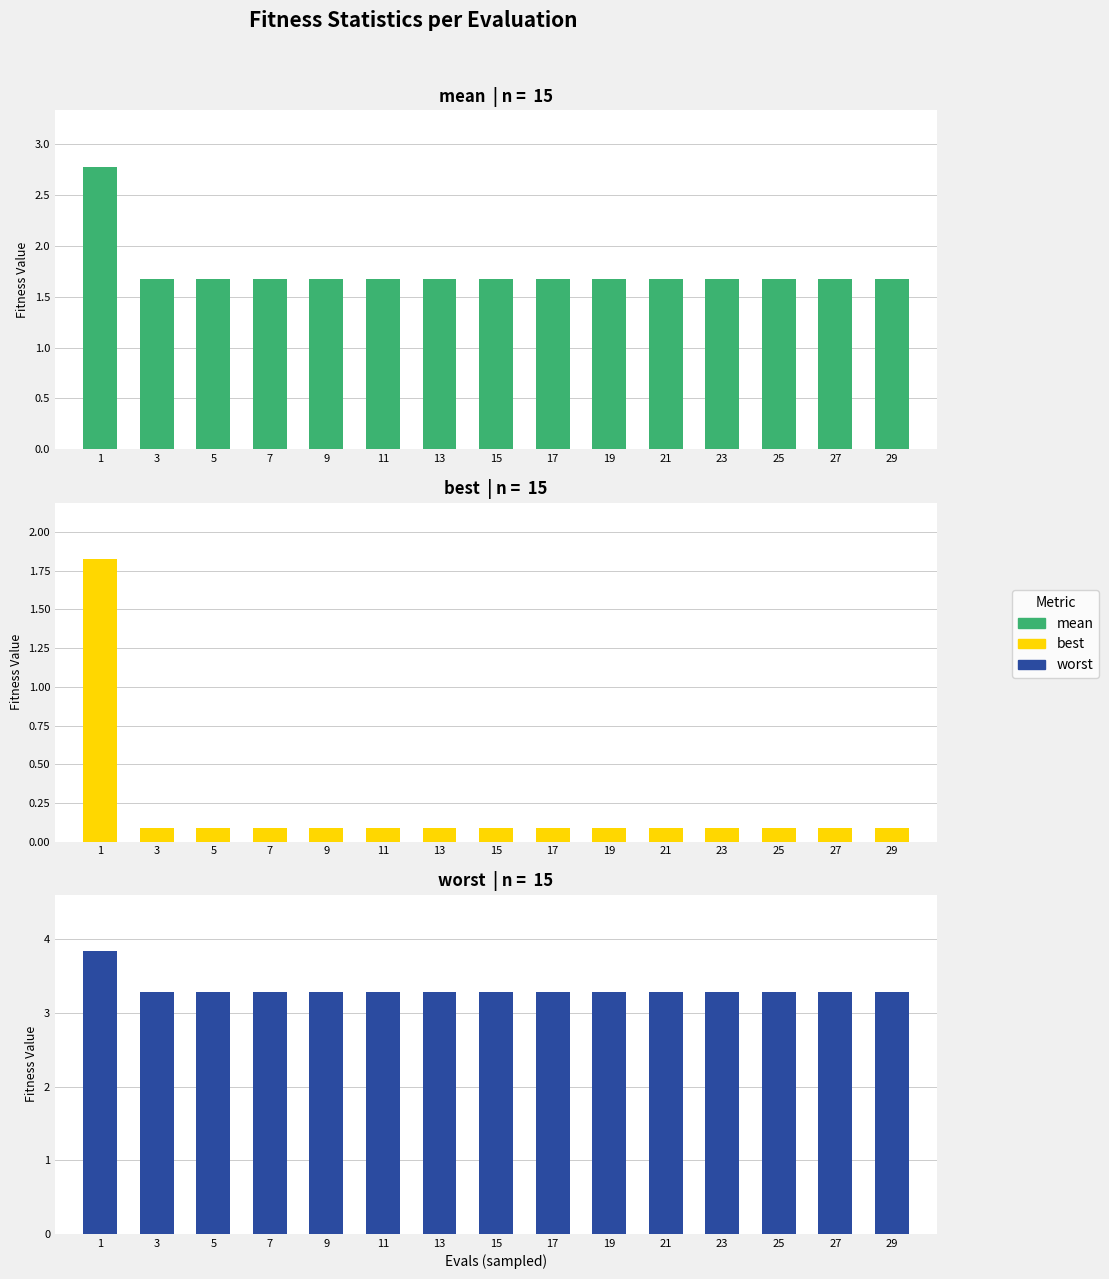

What is the average value of the best series?

0.2